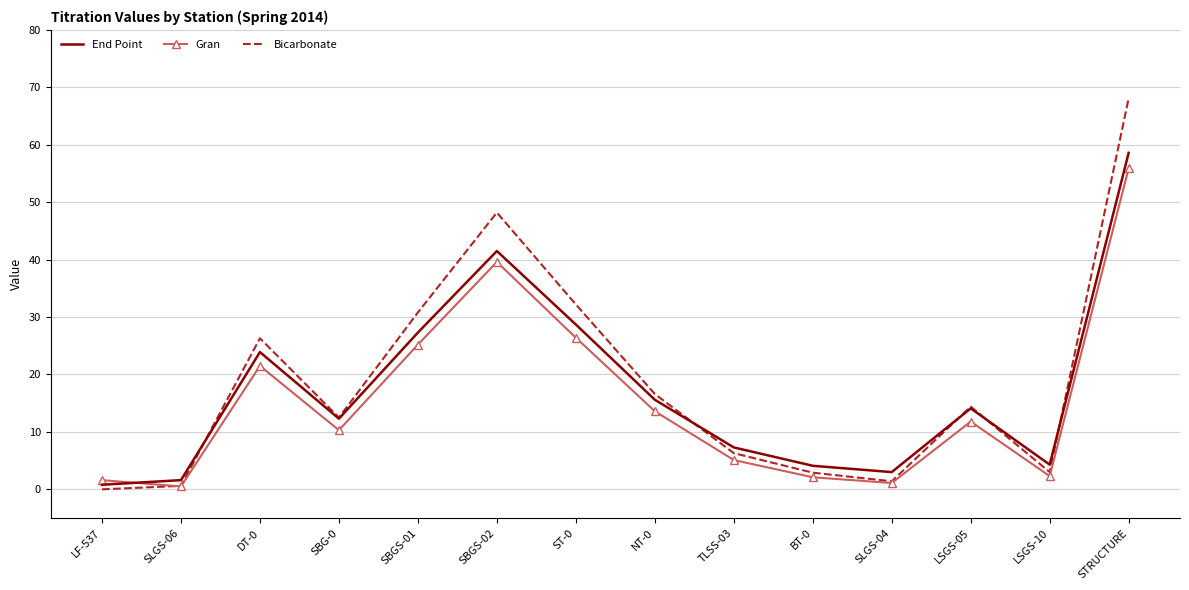

At which category is the sum across all series the highest?

STRUCTURE